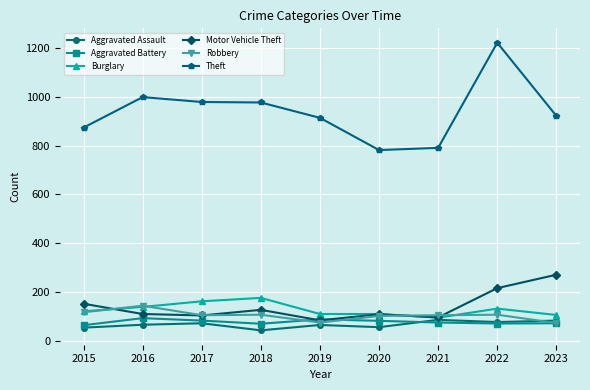

True or false: Theft and Aggravated Assault intersect in this chart.

False